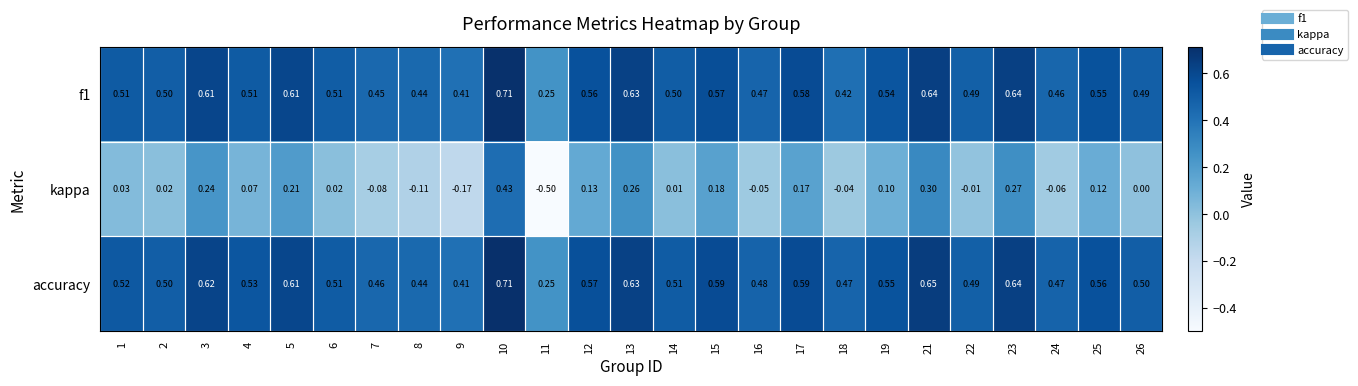

Which series changed the most between 8 and 13?

kappa